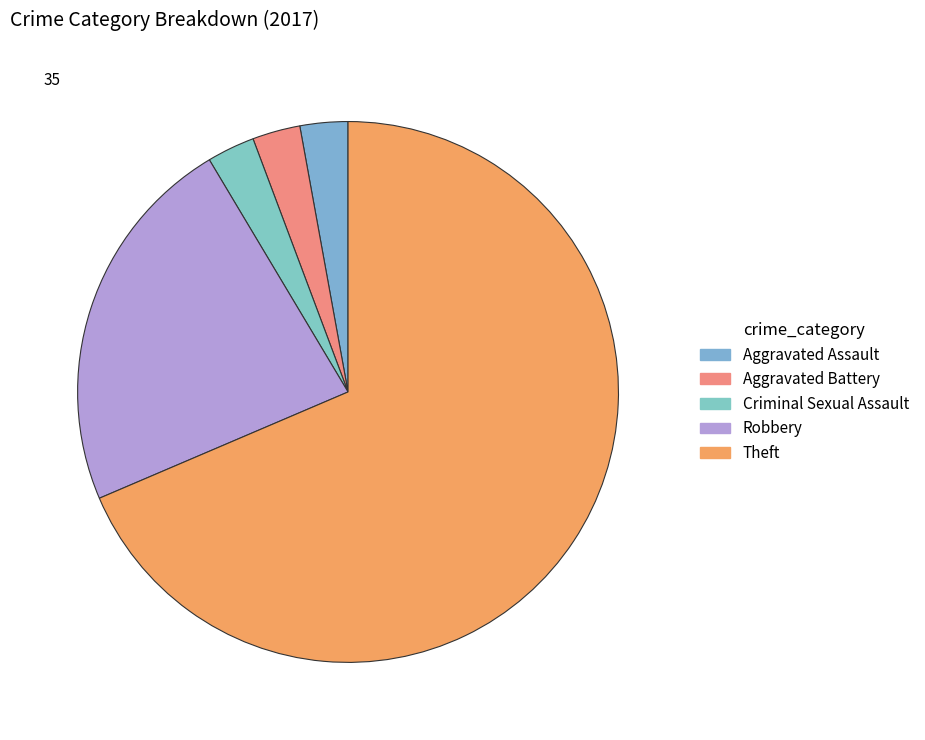

How many slices are in this pie chart?

5